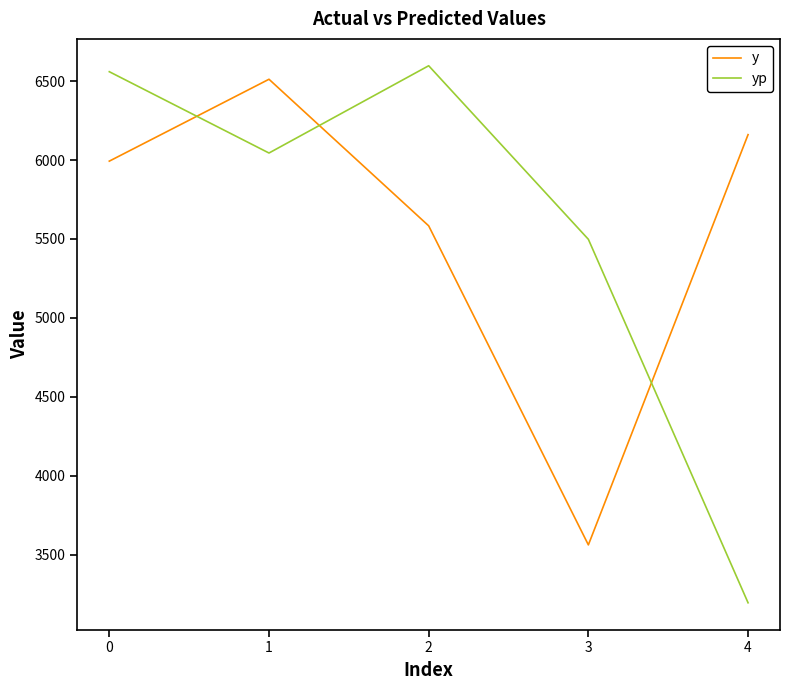

List the series in order of their peak value, highest first.

yp, y